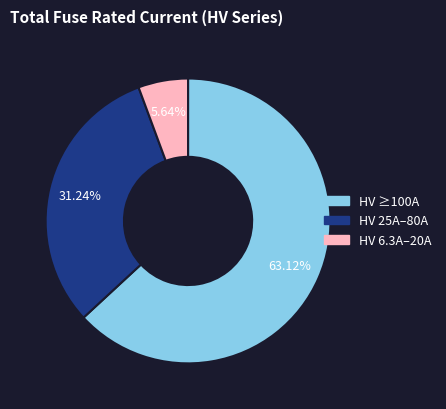

Does any single category account for the majority?

Yes